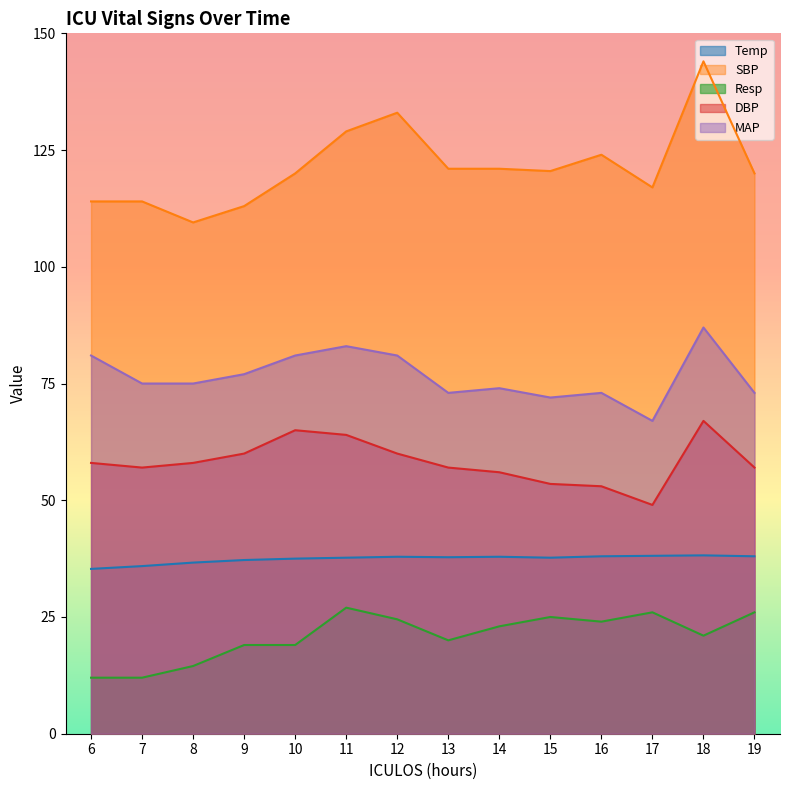

Rank the series by their average value, from lowest to highest.

Resp, Temp, DBP, MAP, SBP